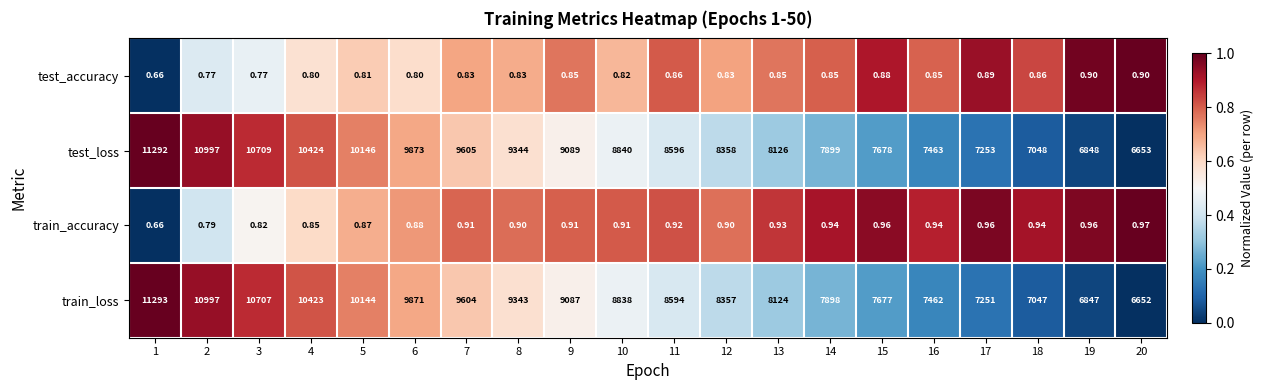

Count the number of data series in this chart.

4